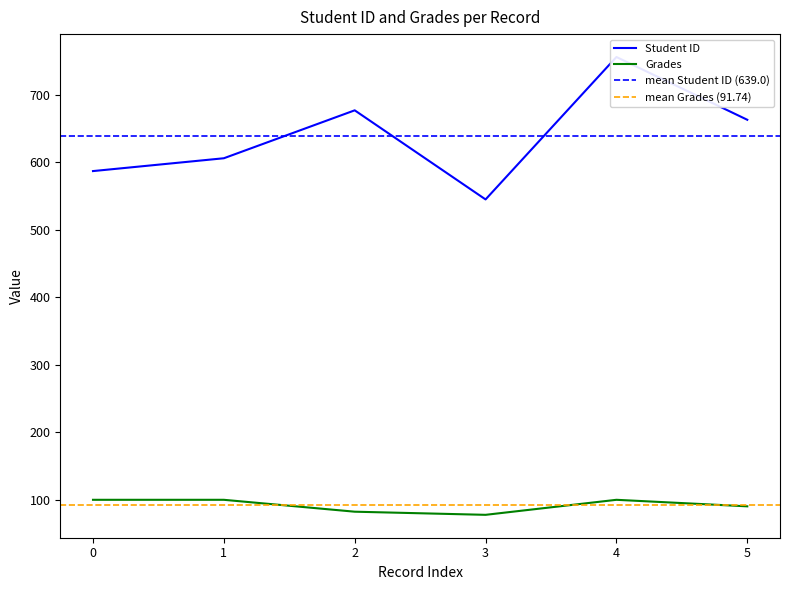

What is the difference between the Grades values at 3 and 4?

22.3